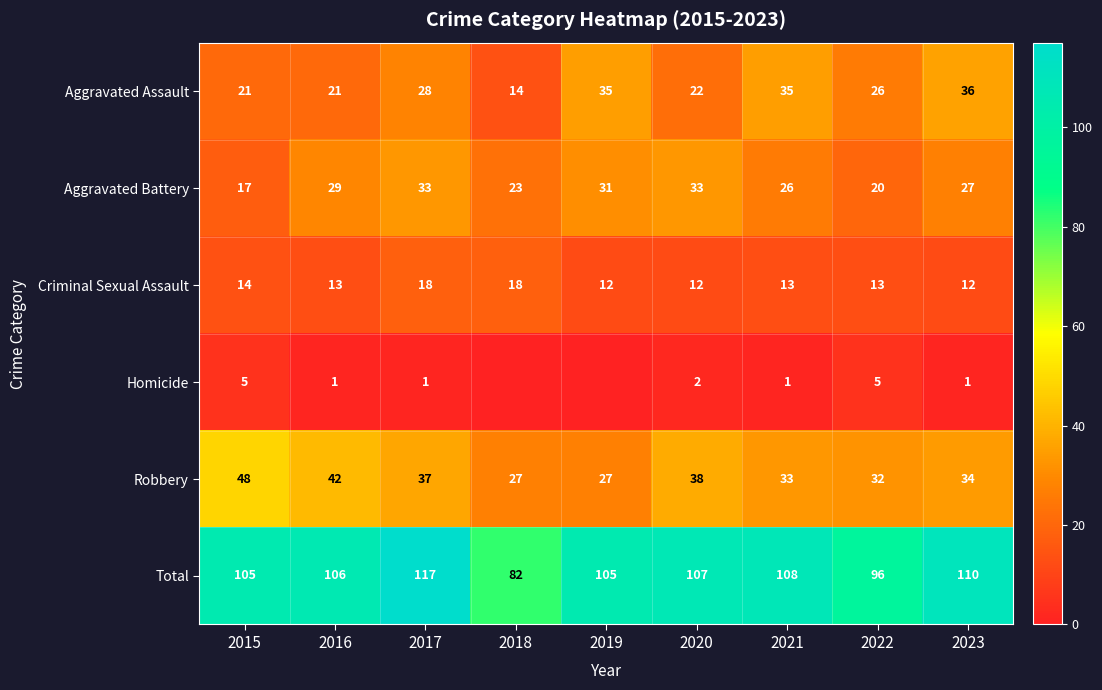

What is the lowest value of the Total series?

82